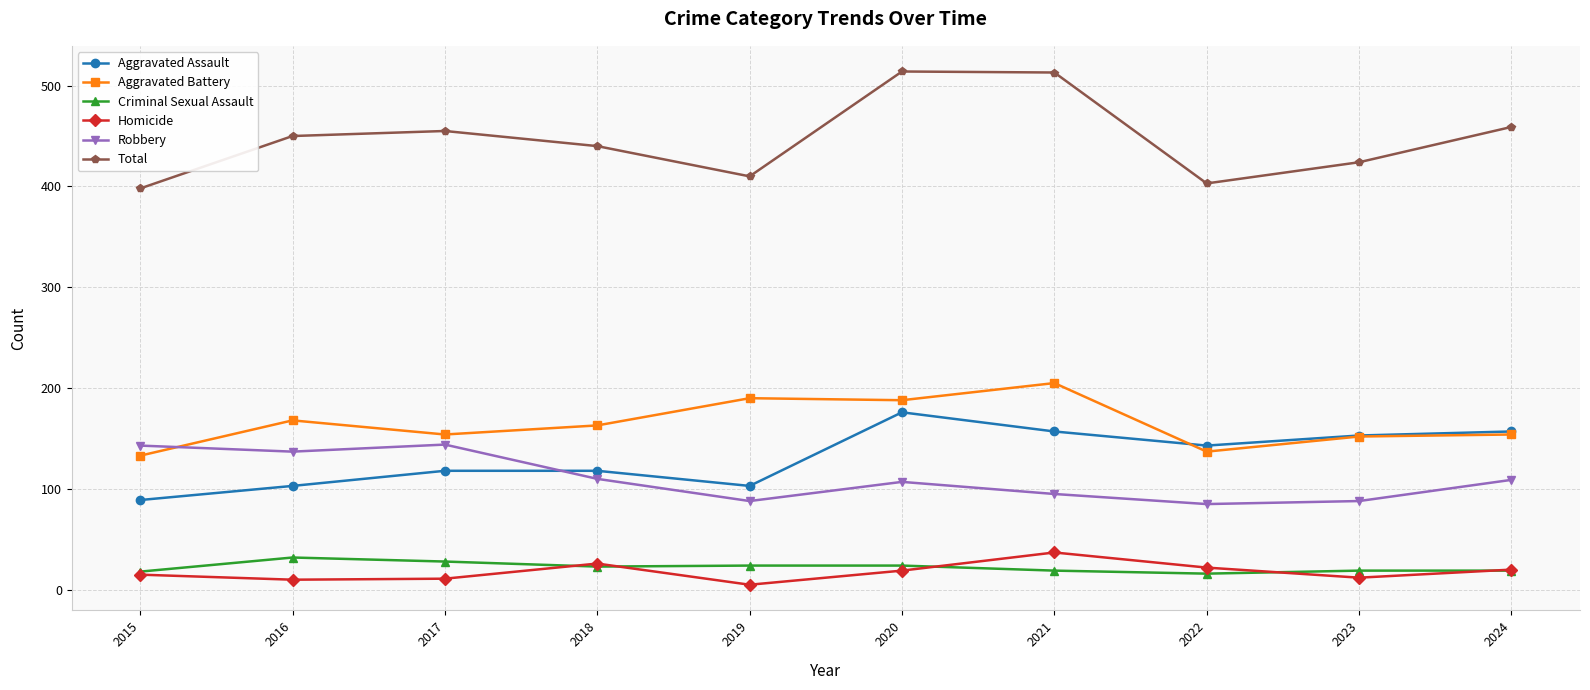

What is the value of the Homicide point at the 2nd from the left?

10